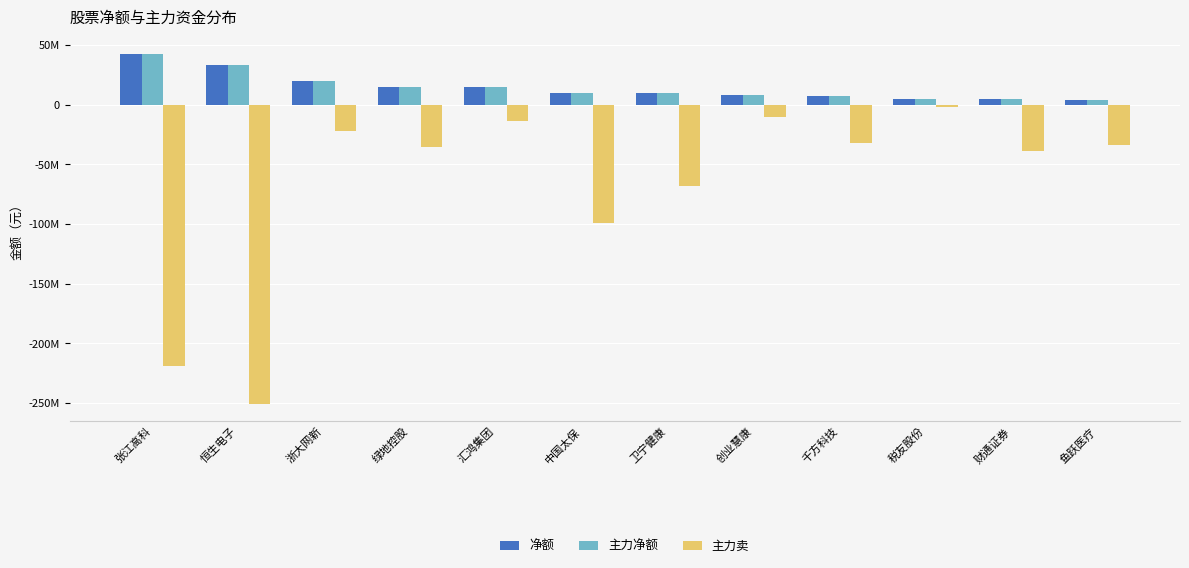

What is the value of the 主力卖 bar at the 2nd from the left?

-250490844